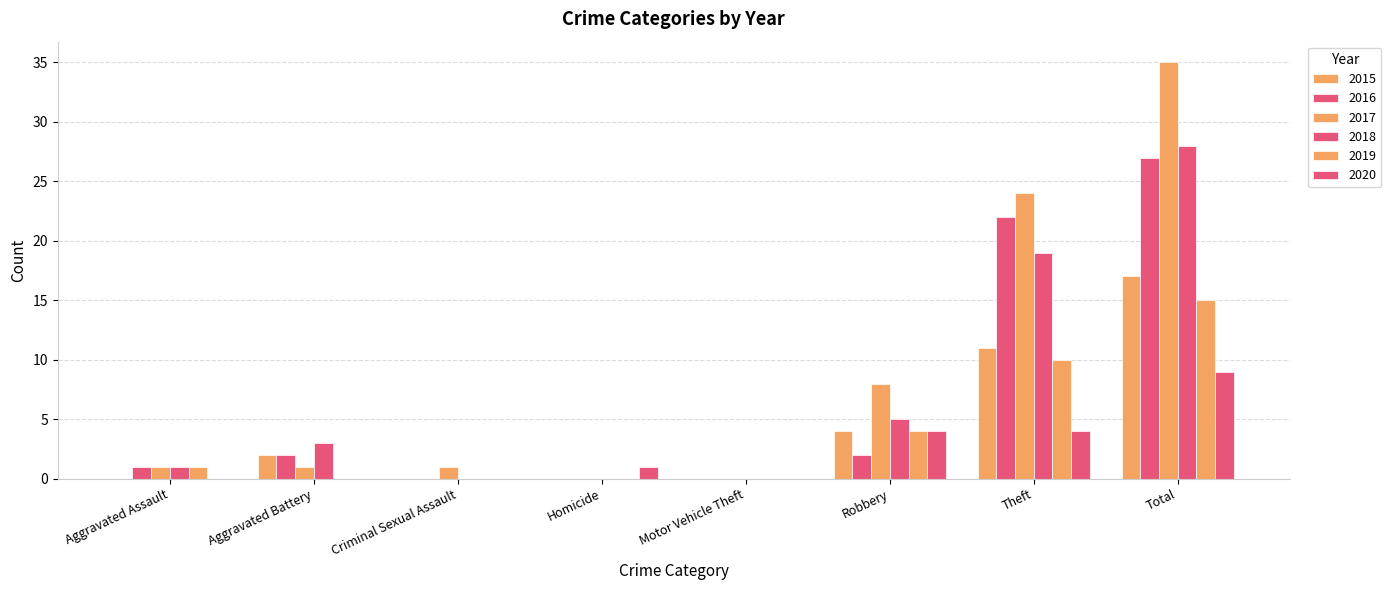

Between Aggravated Assault and Criminal Sexual Assault, which series saw the biggest shift?

2016